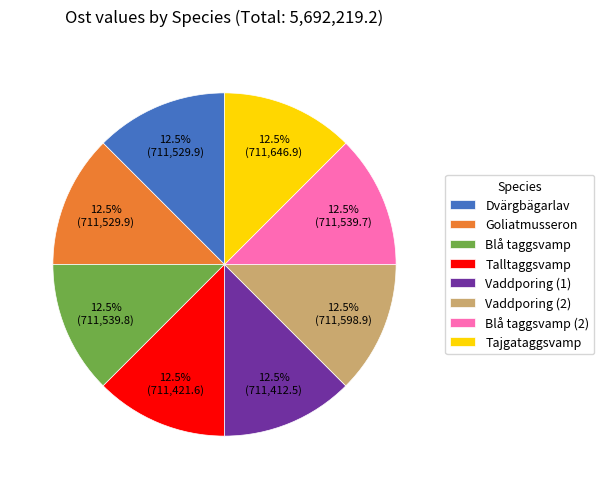

Combined, do Blå taggsvamp (2) and Vaddporing (1) account for over 50%?

No